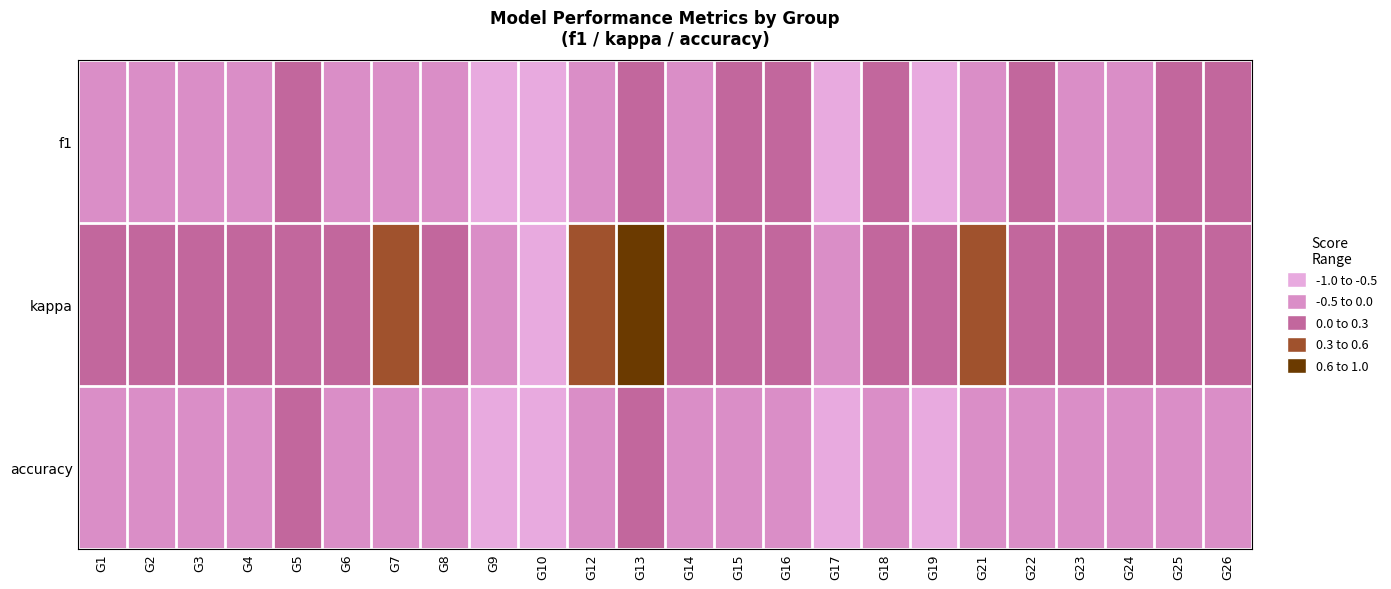

Between G9 and G19, which is larger?

G19